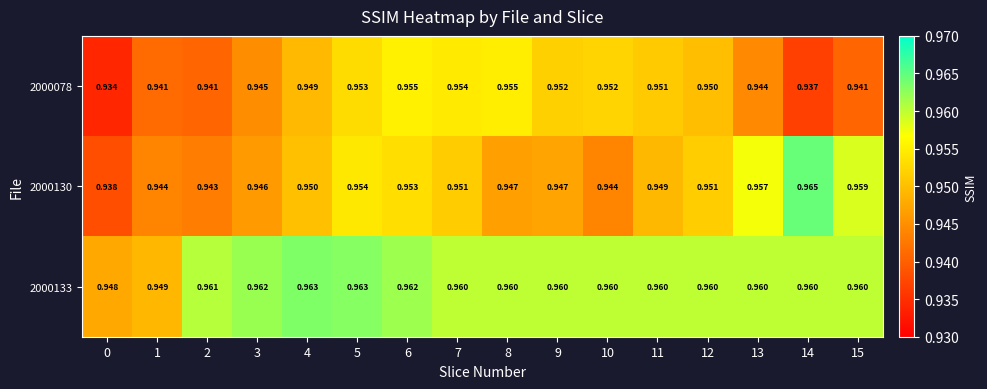

Which series has the largest total across all categories?

2000133